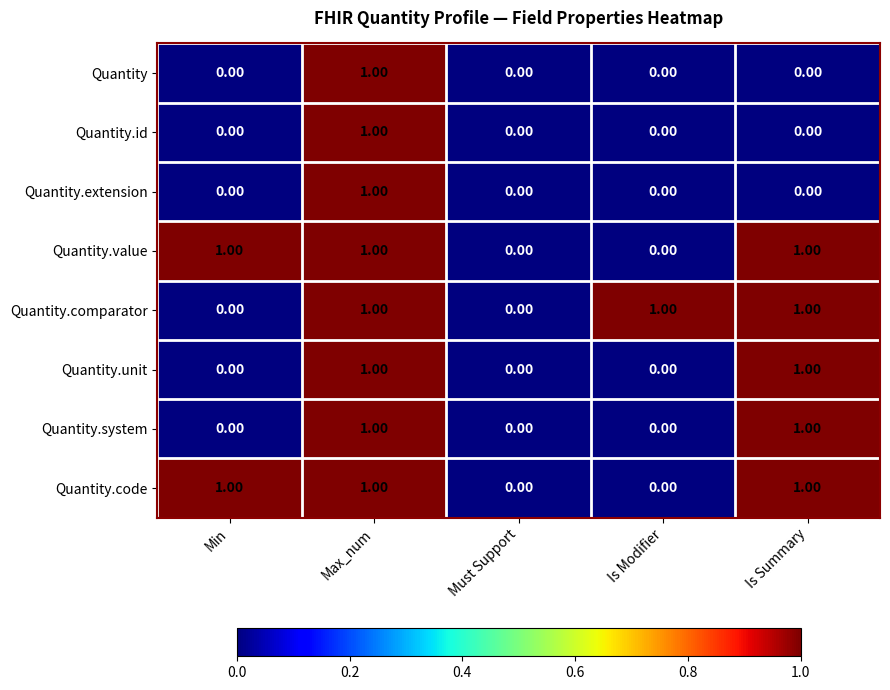

What is the sum of all Quantity.value values?

3